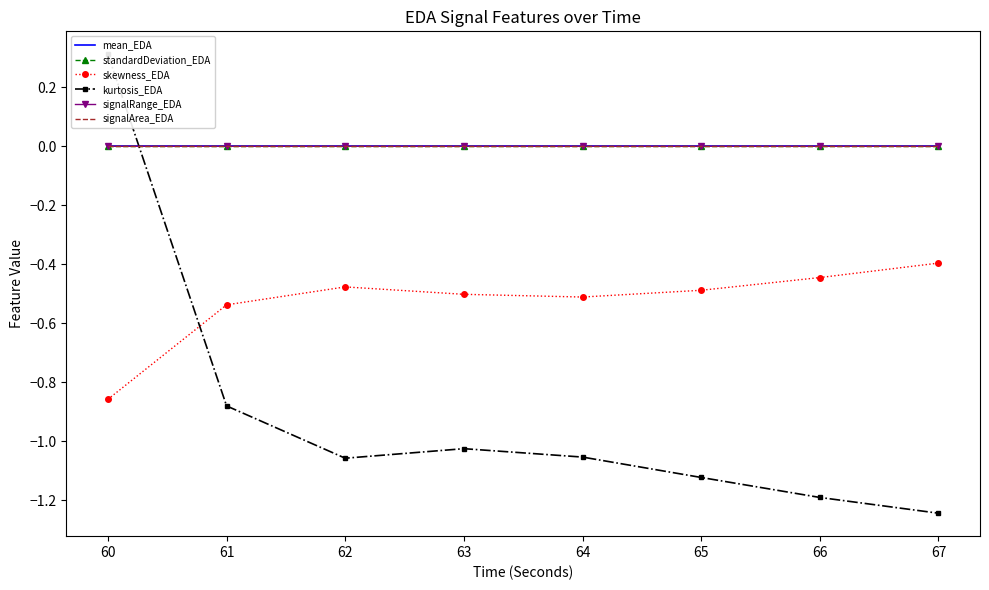

Is the value of signalArea_EDA at 65 greater than the value of signalRange_EDA at 61?

Yes